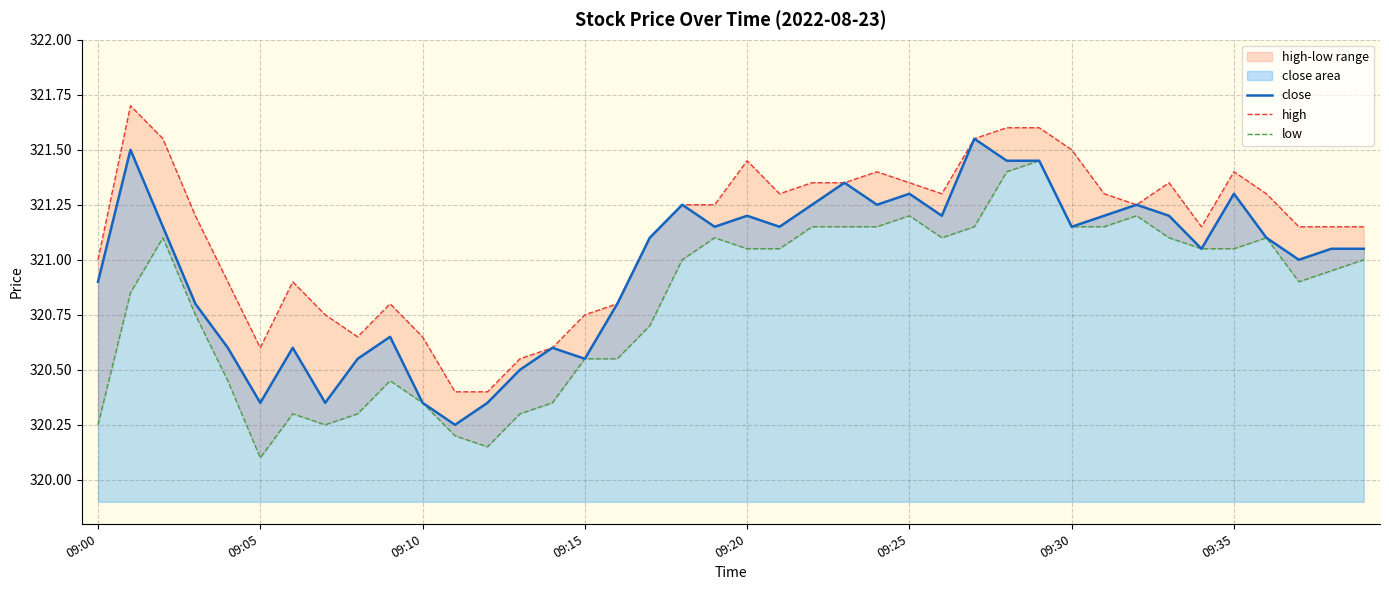

Reading left to right, what are all the values shown in this chart?

close: 320.9	321.5	321.1	320.8	320.6	320.4	320.6	320.4	320.6	320.6	320.4	320.2	320.4	320.5	320.6	320.6	320.8	321.1	321.2	321.1	321.2	321.1	321.2	321.4	321.2	321.3	321.2	321.6	321.4	321.4	321.1	321.2	321.2	321.2	321.1	321.3	321.1	321.0	321.1	321.1
high: 321.0	321.7	321.6	321.2	320.9	320.6	320.9	320.8	320.6	320.8	320.6	320.4	320.4	320.6	320.6	320.8	320.8	321.1	321.2	321.2	321.4	321.3	321.4	321.4	321.4	321.4	321.3	321.6	321.6	321.6	321.5	321.3	321.2	321.4	321.1	321.4	321.3	321.1	321.1	321.1
low: 320.2	320.9	321.1	320.8	320.4	320.1	320.3	320.2	320.3	320.4	320.4	320.2	320.1	320.3	320.4	320.6	320.6	320.7	321.0	321.1	321.1	321.1	321.1	321.1	321.1	321.2	321.1	321.1	321.4	321.4	321.1	321.1	321.2	321.1	321.1	321.1	321.1	320.9	320.9	321.0